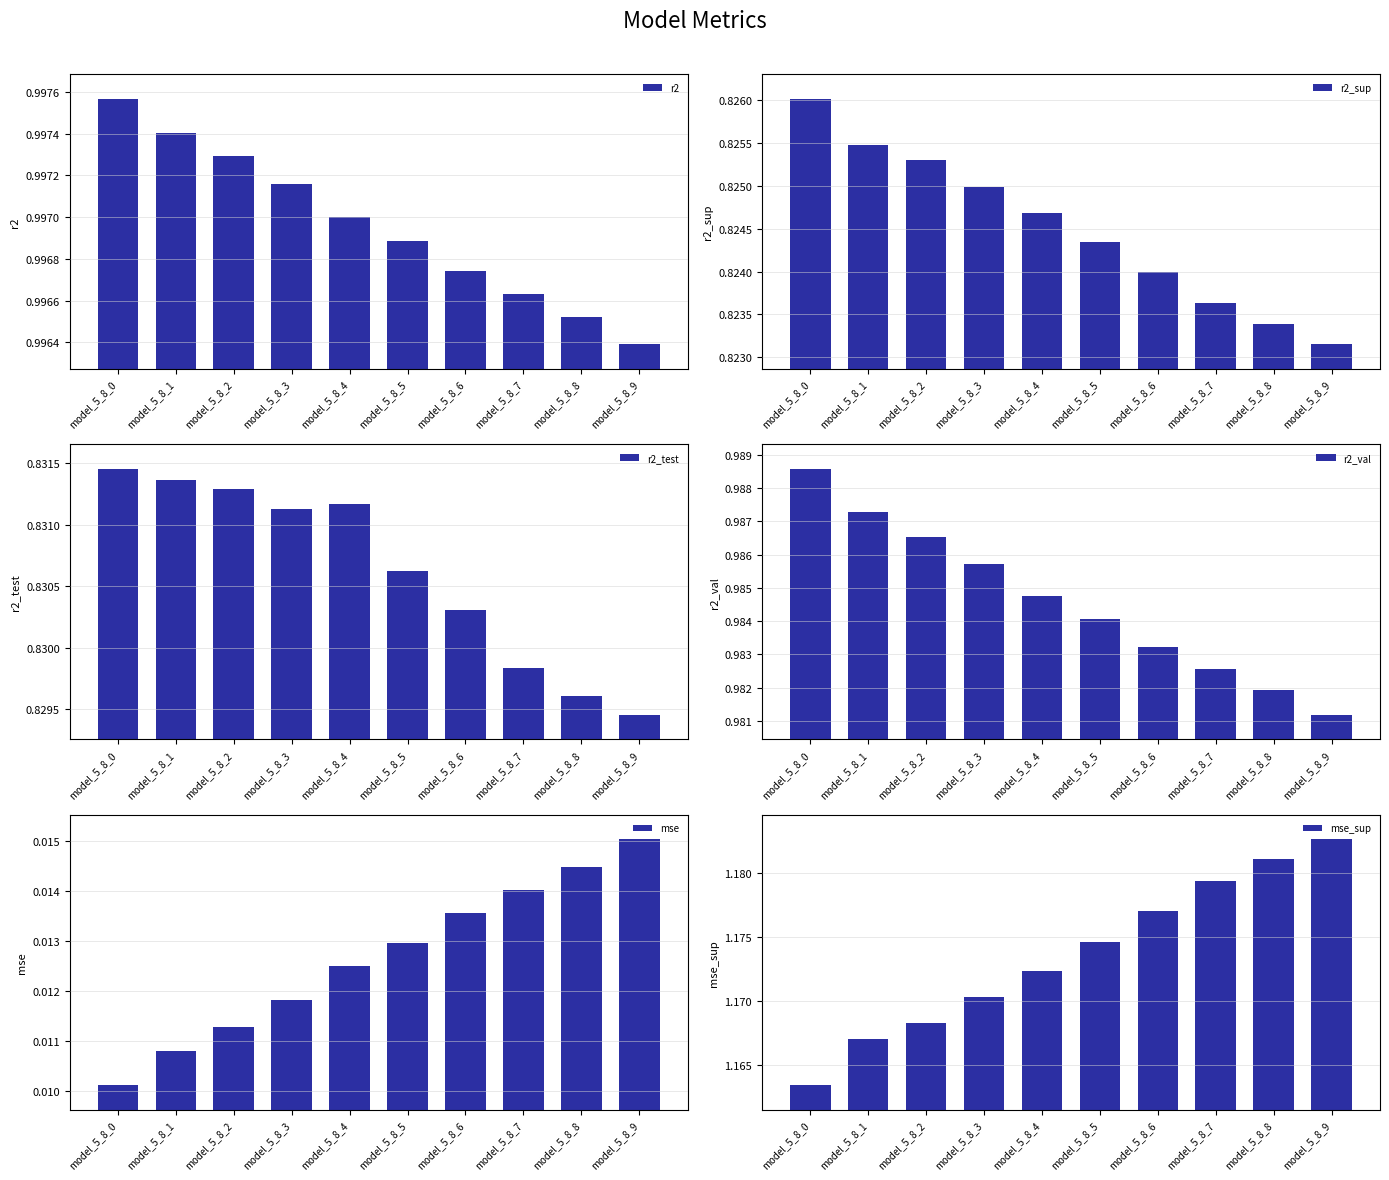

What is the total value across all series at model_5_8_5?

4.8